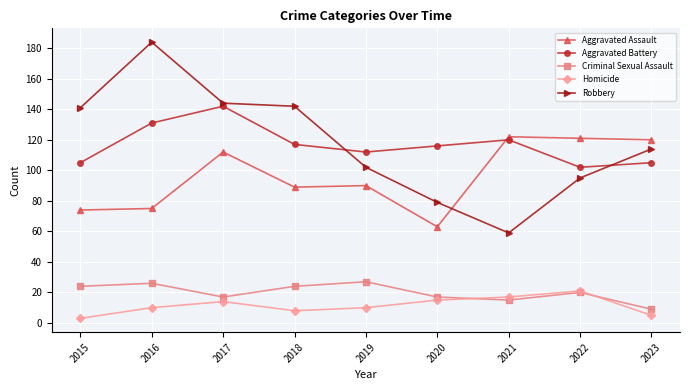

Is it true that Homicide equals 17 at 2021?

True